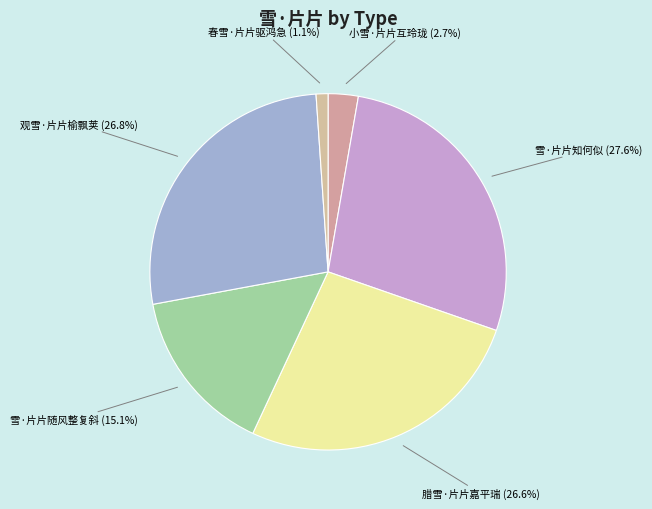

Which category has the smallest portion of the pie?

春雪·片片驱鸿急